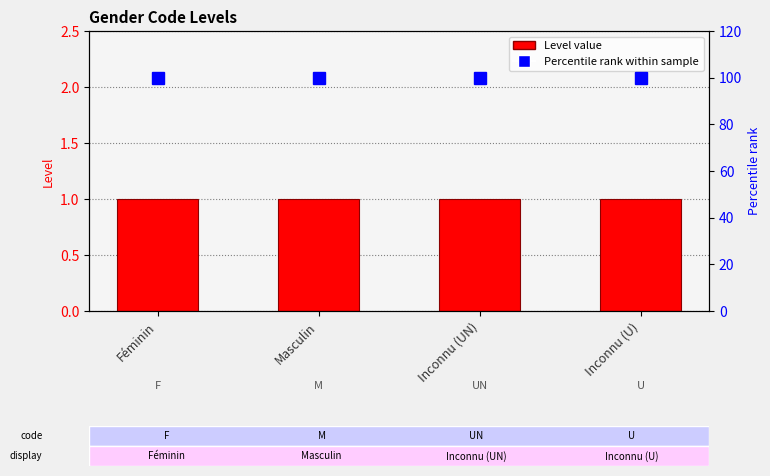

At which category is the sum across all series the highest?

Féminin